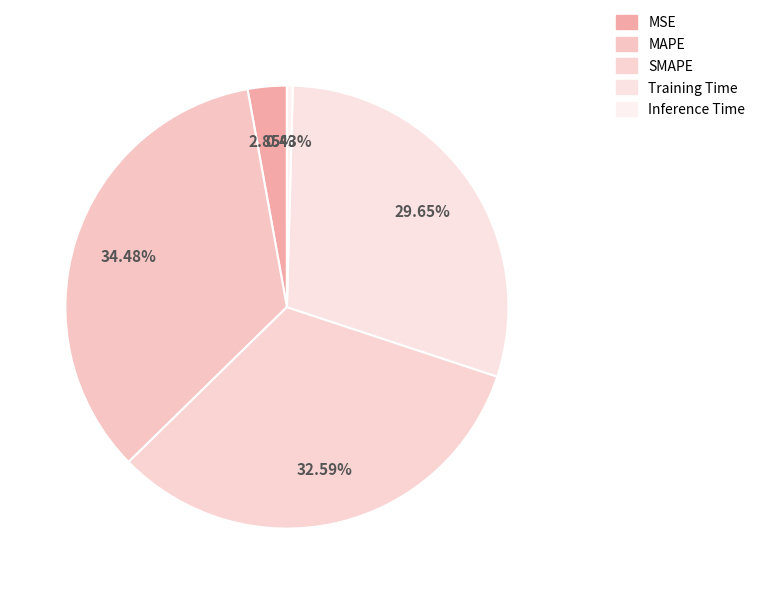

To the nearest percent, what is the combined percentage of Inference Time and MSE?

3%